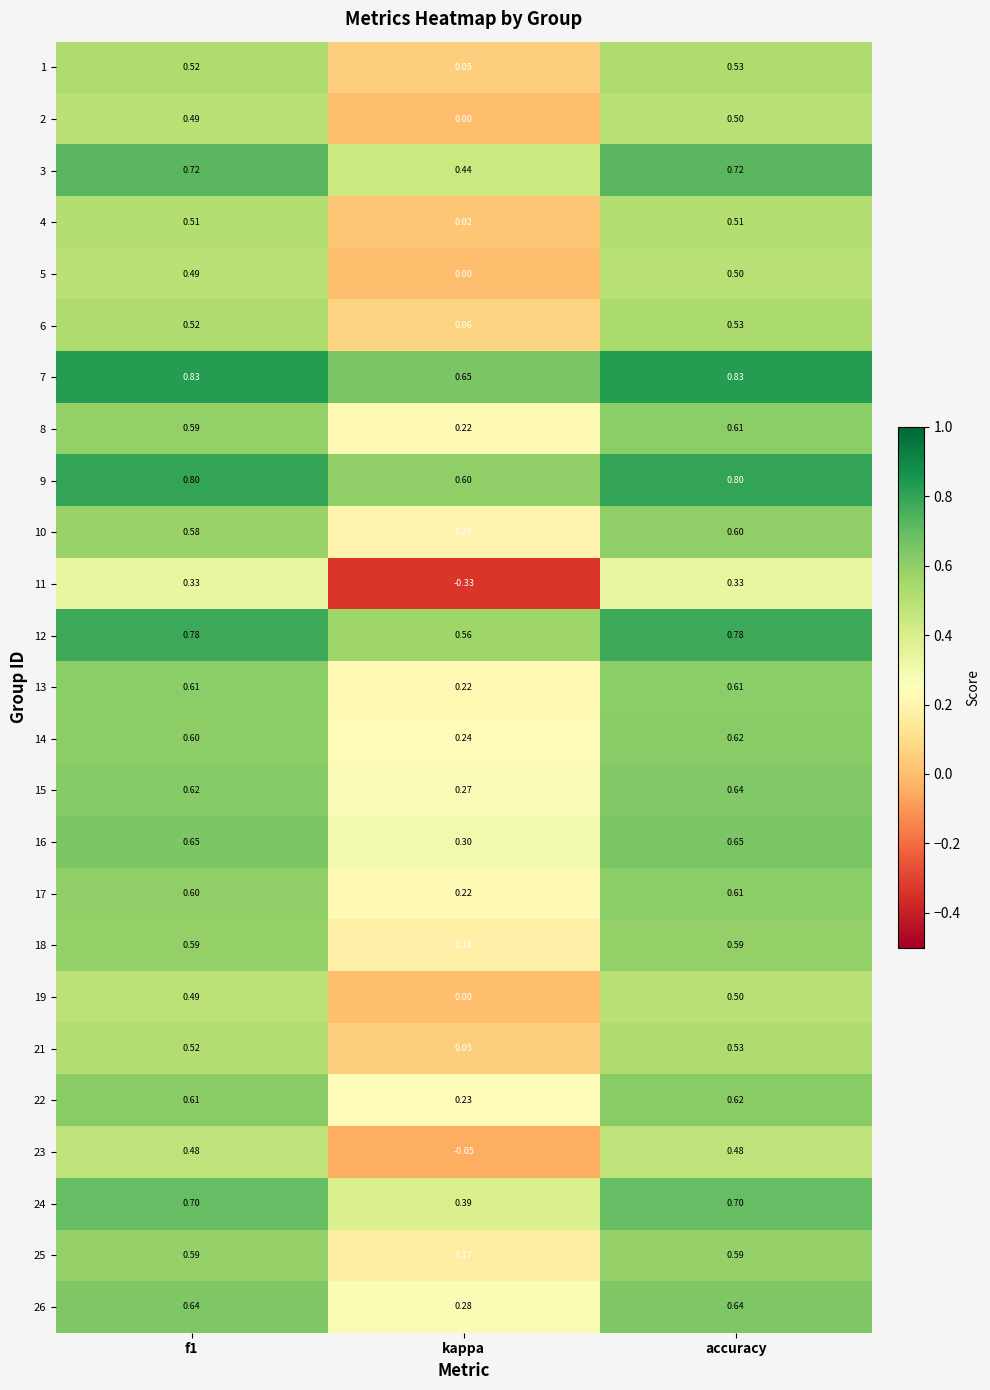

Which category has the lowest value in the 5 series?

kappa